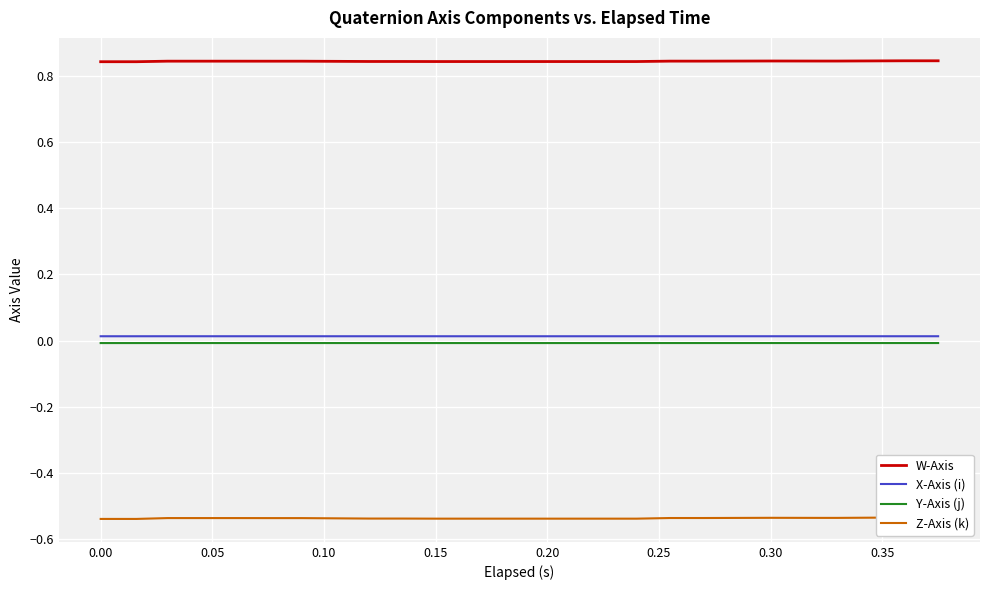

Reading right to left, extract all data points from this chart.

W-Axis: 0.8	0.8	0.8	0.8	0.8	0.8	0.8	0.8	0.8	0.8	0.8	0.8	0.8	0.8	0.8	0.8	0.8	0.8	0.8	0.8
X-Axis (i): 0.0	0.0	0.0	0.0	0.0	0.0	0.0	0.0	0.0	0.0	0.0	0.0	0.0	0.0	0.0	0.0	0.0	0.0	0.0	0.0
Y-Axis (j): -0.0	-0.0	-0.0	-0.0	-0.0	-0.0	-0.0	-0.0	-0.0	-0.0	-0.0	-0.0	-0.0	-0.0	-0.0	-0.0	-0.0	-0.0	-0.0	-0.0
Z-Axis (k): -0.5	-0.5	-0.5	-0.5	-0.5	-0.5	-0.5	-0.5	-0.5	-0.5	-0.5	-0.5	-0.5	-0.5	-0.5	-0.5	-0.5	-0.5	-0.5	-0.5